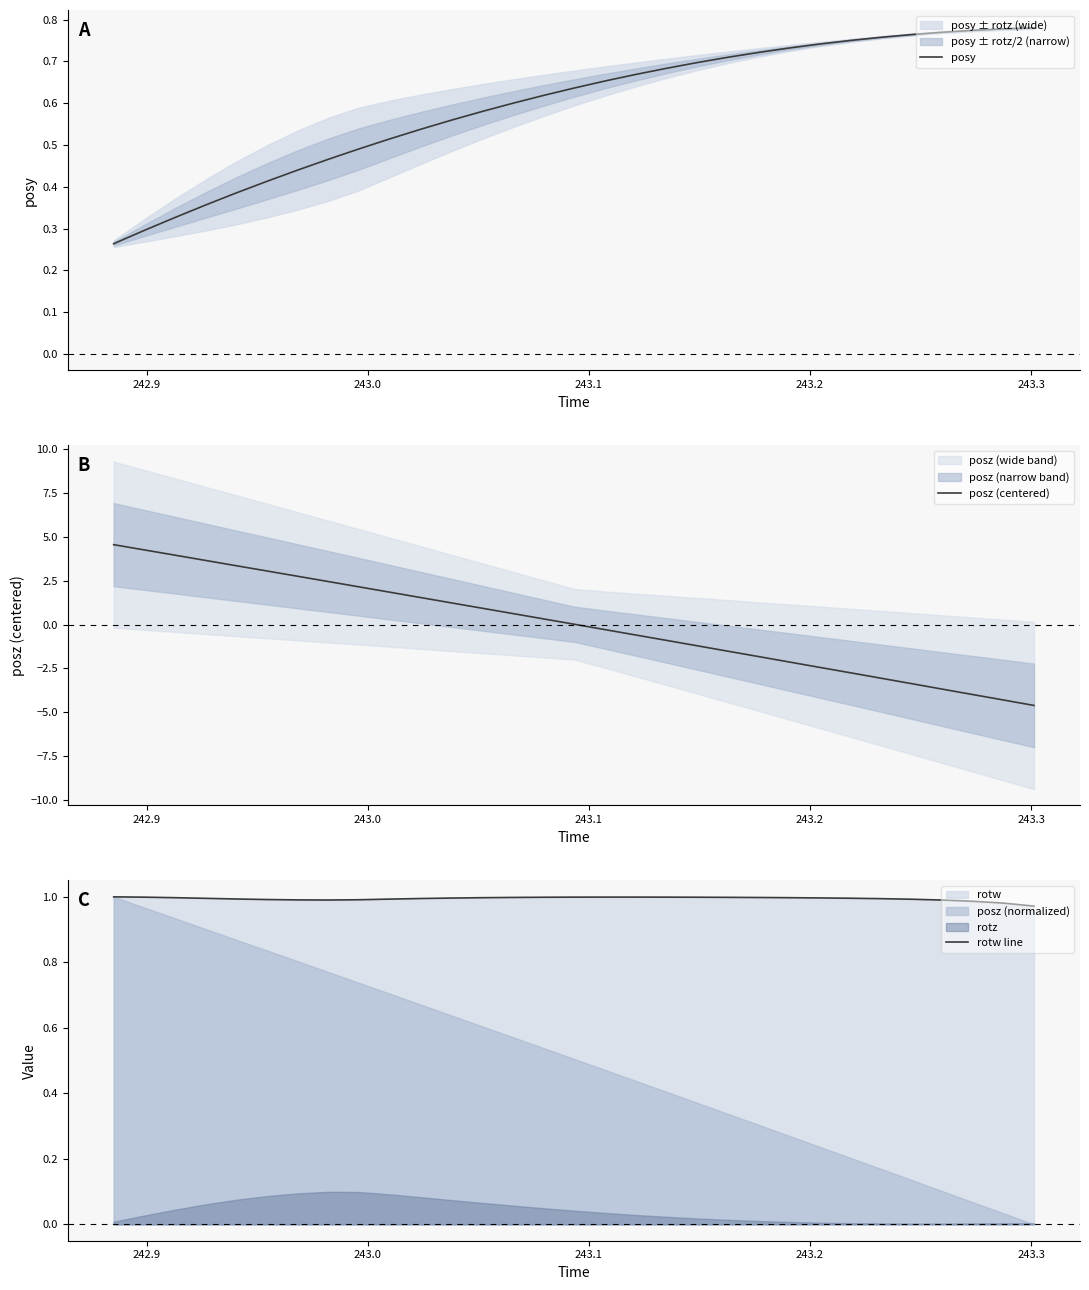

True or false: rotw line and posy intersect in this chart.

False